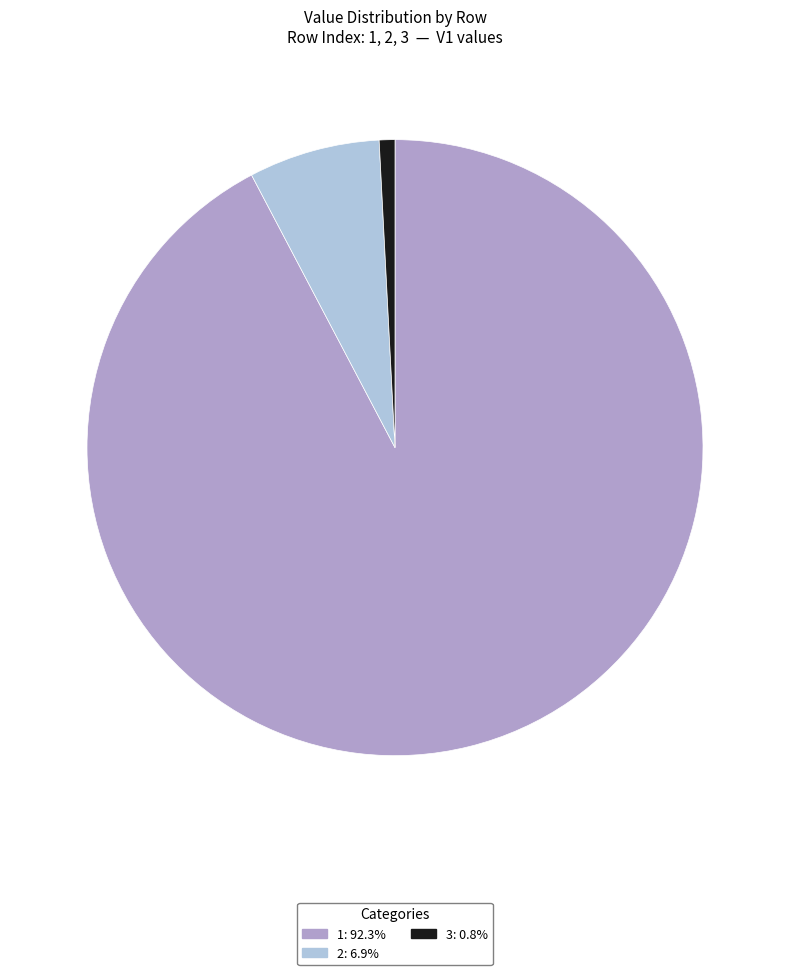

Does 2 represent more than half of the total?

No